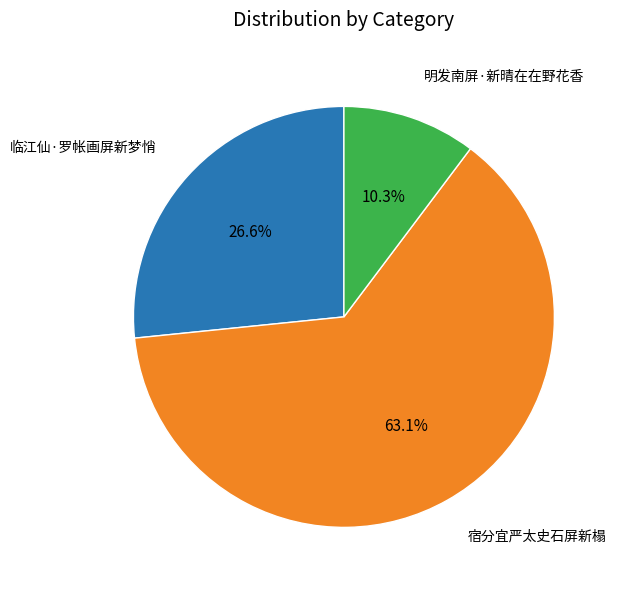

Is it true that 明发南屏·新晴在在野花香 is 10% of the pie?

True